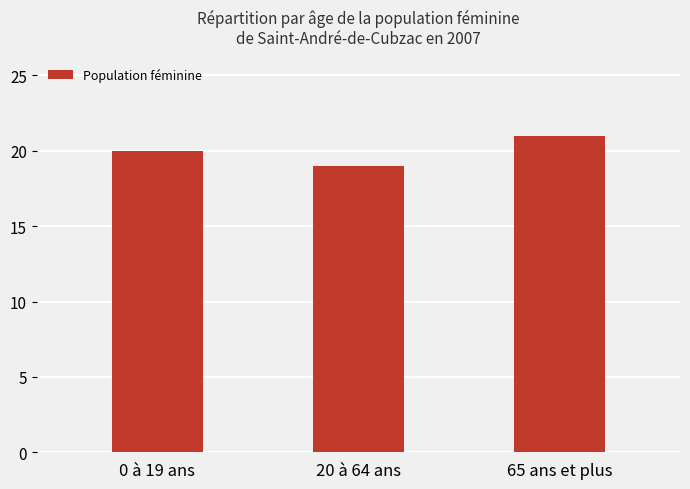

True or false: the data shows 11 at 65 ans et plus.

False